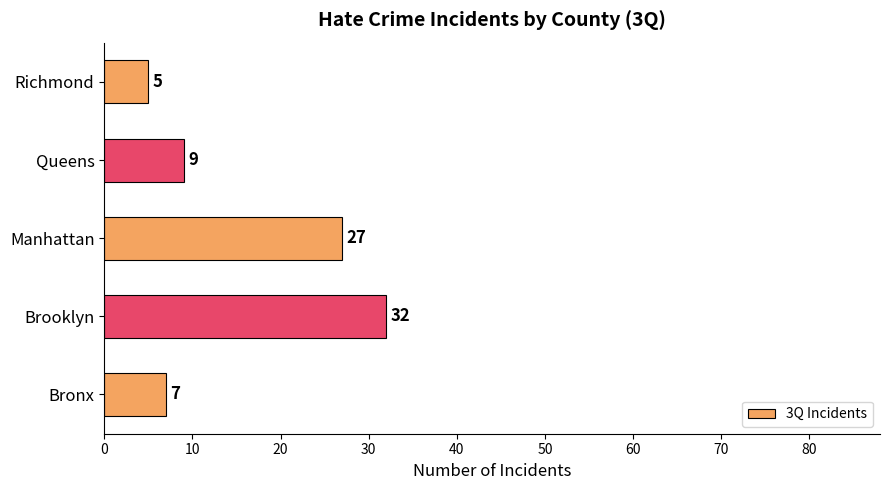

What is the sum of the values at Richmond and Manhattan?

32